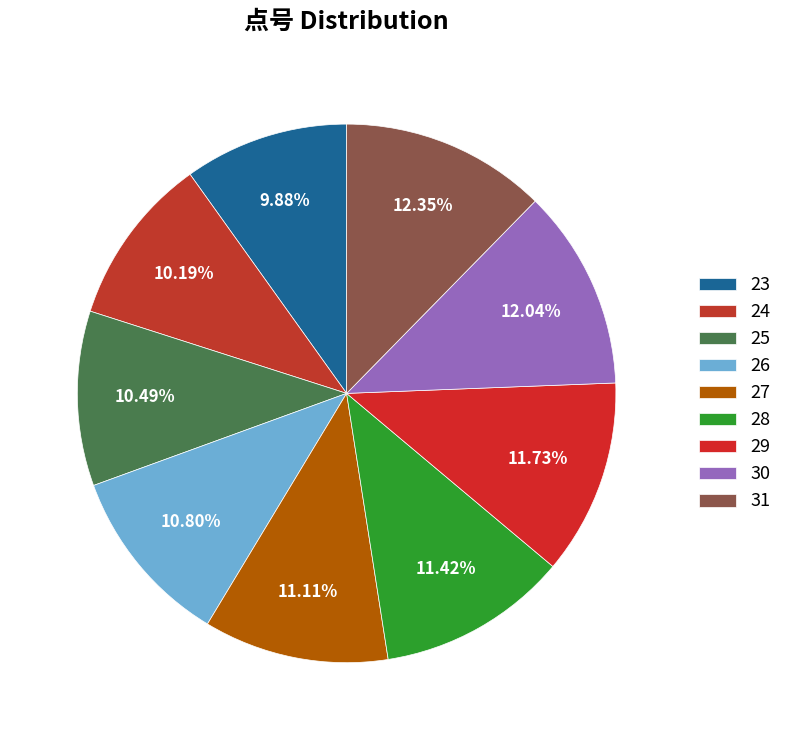

How many slices are in this pie chart?

9